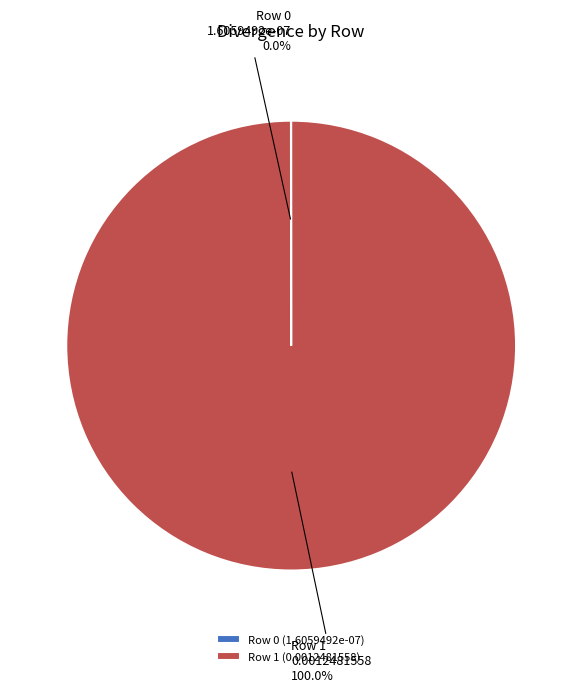

Which slice represents more than half of the pie?

Row 1 (0.0012481558)